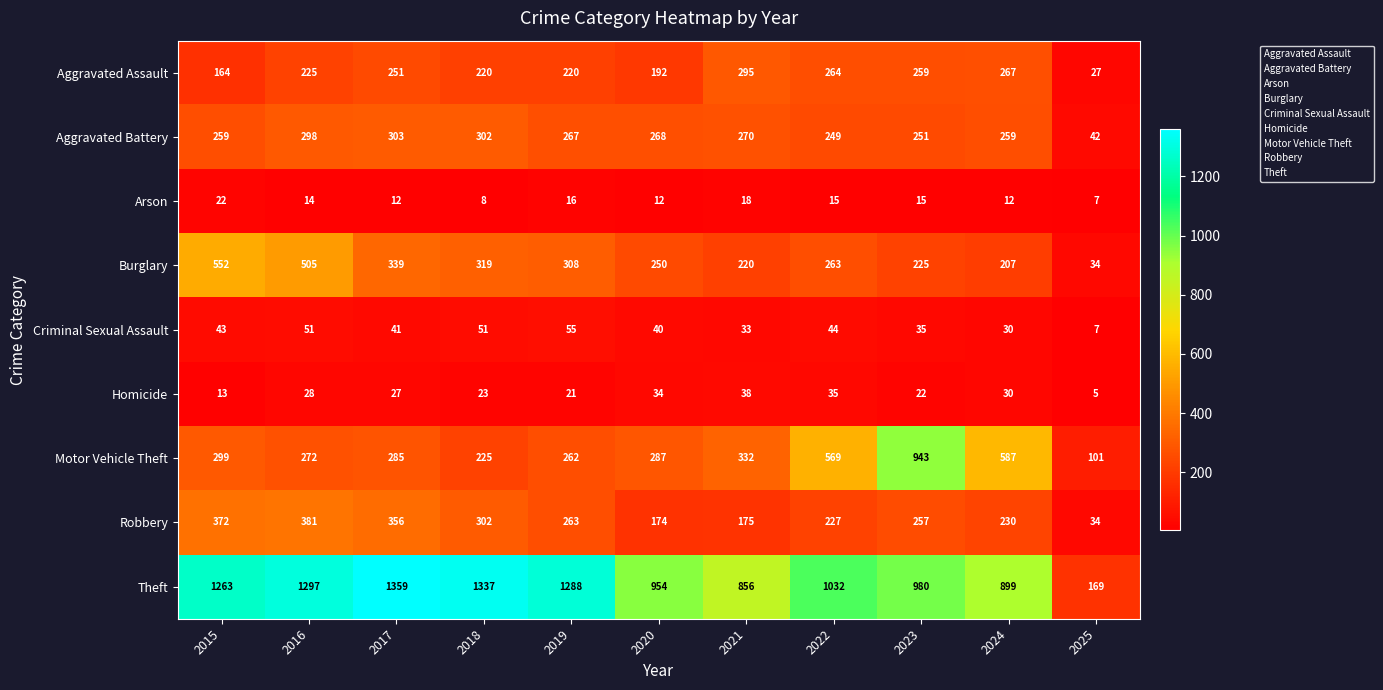

List the series in order of their peak value, highest first.

Theft, Motor Vehicle Theft, Burglary, Robbery, Aggravated Battery, Aggravated Assault, Criminal Sexual Assault, Homicide, Arson